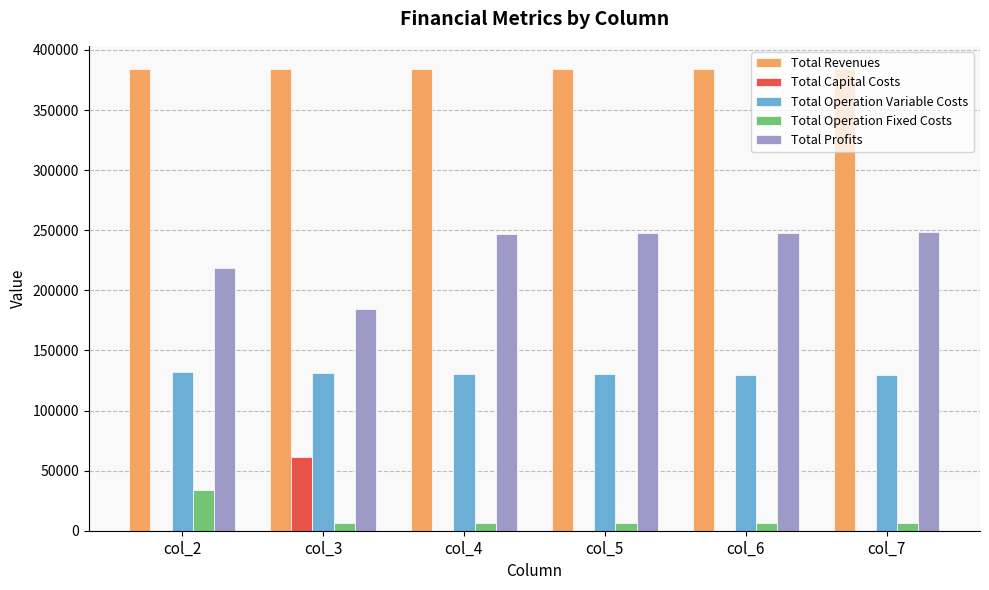

Which category has the highest value in the Total Capital Costs series?

col_3